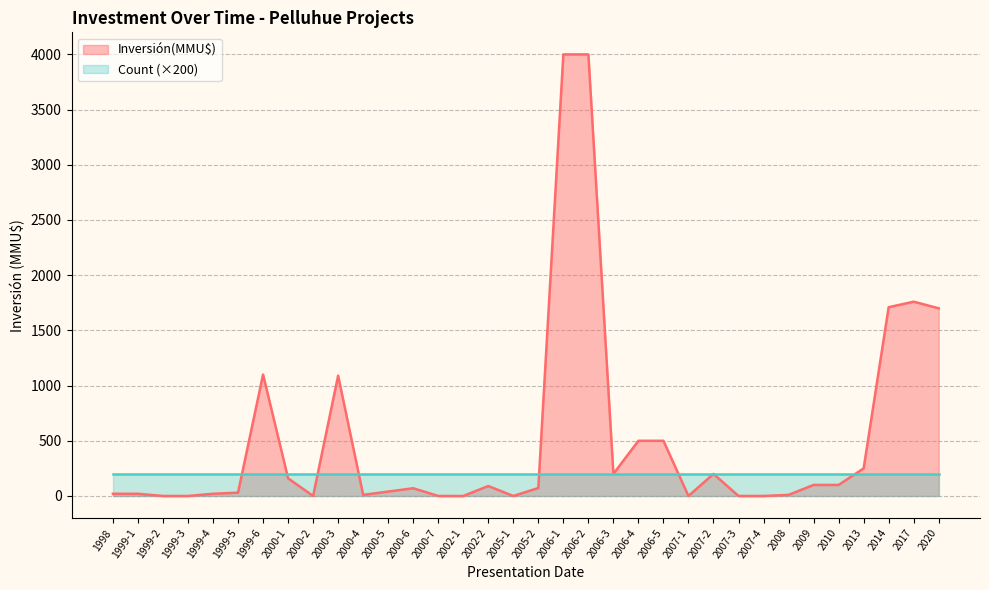

How many positive values are there?

25